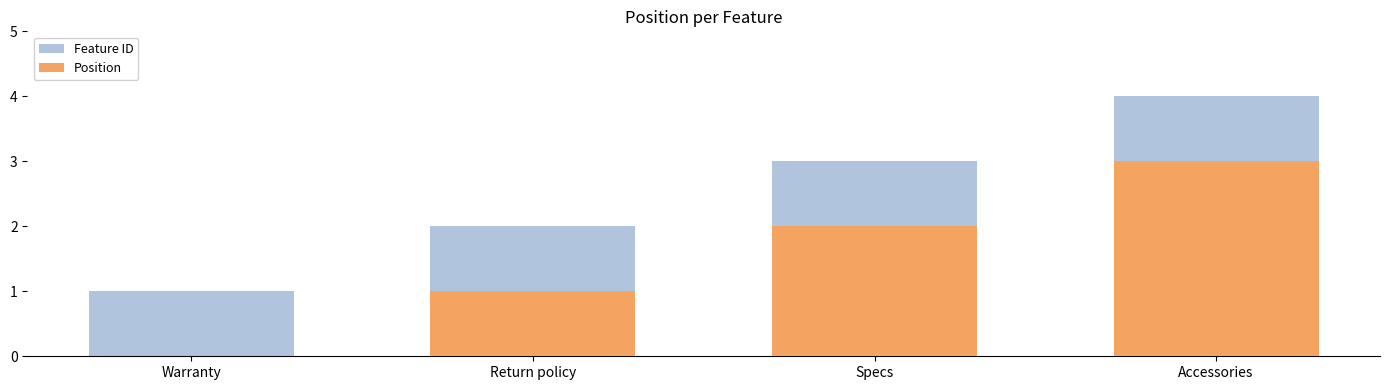

Is it true that Position equals 1 at Return policy?

False